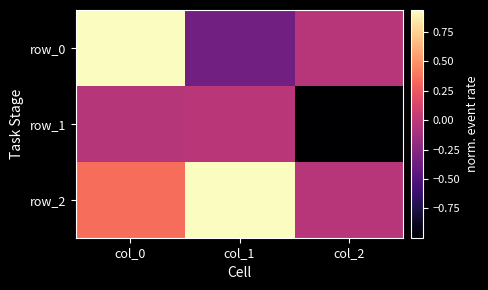

Reading left to right, extract all data points from this chart.

row_0: 0.9	-0.3	-0.0
row_1: -0.0	-0.0	-1.0
row_2: 0.3	0.9	-0.0